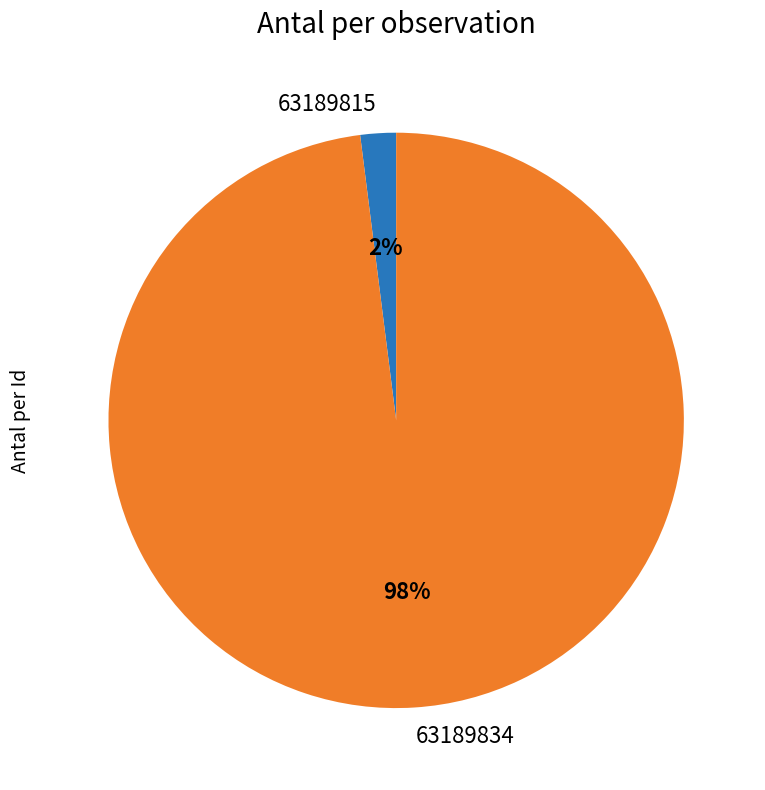

Which category has the smallest portion of the pie?

63189815